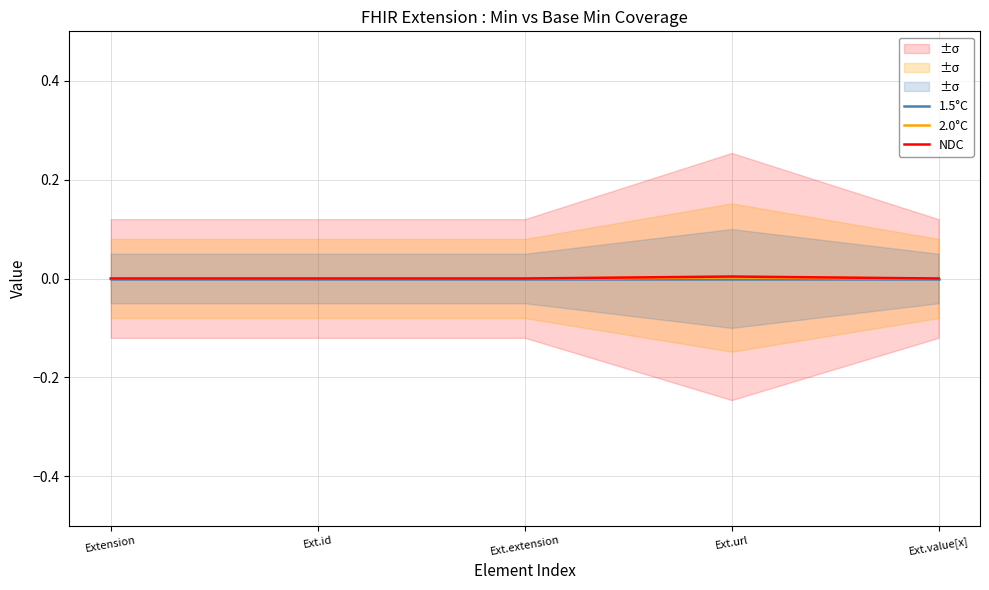

Which series has the largest total across all categories?

NDC